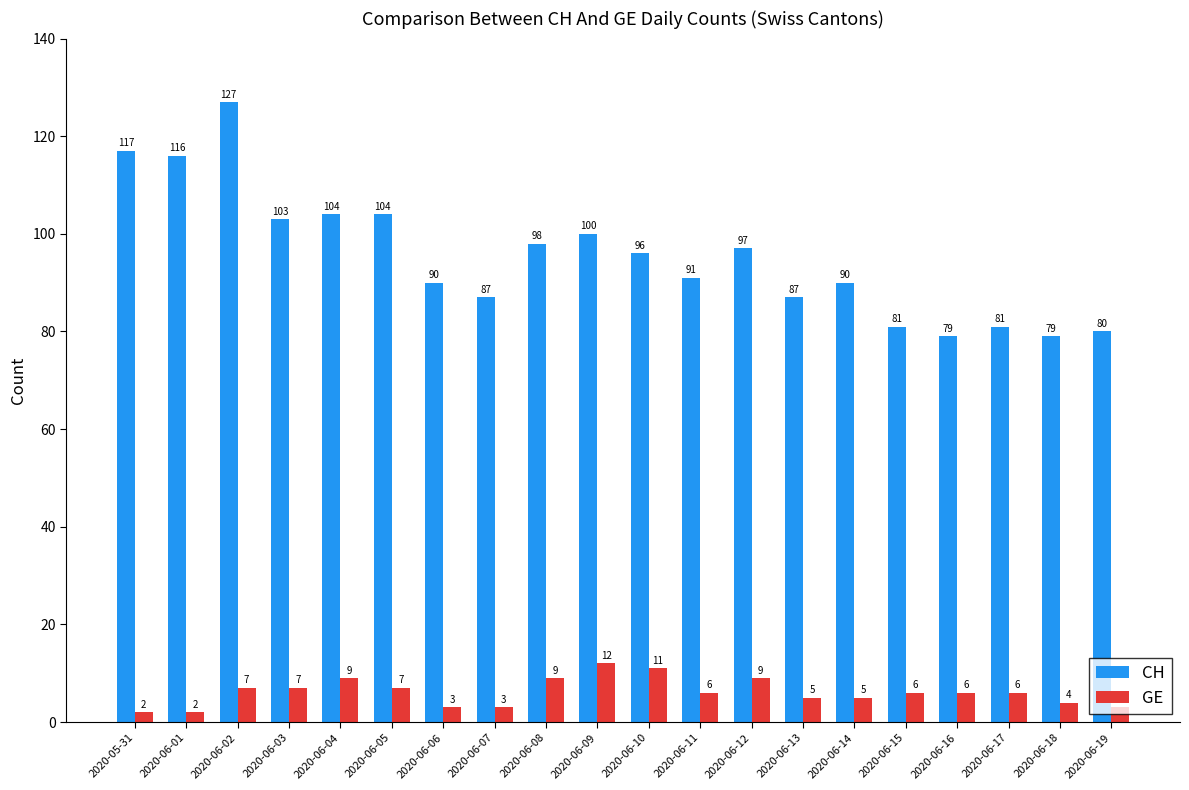

Reading left to right, what are all the values shown in this chart?

CH: 117	116	127	103	104	104	90	87	98	100	96	91	97	87	90	81	79	81	79	80
GE: 2	2	7	7	9	7	3	3	9	12	11	6	9	5	5	6	6	6	4	3